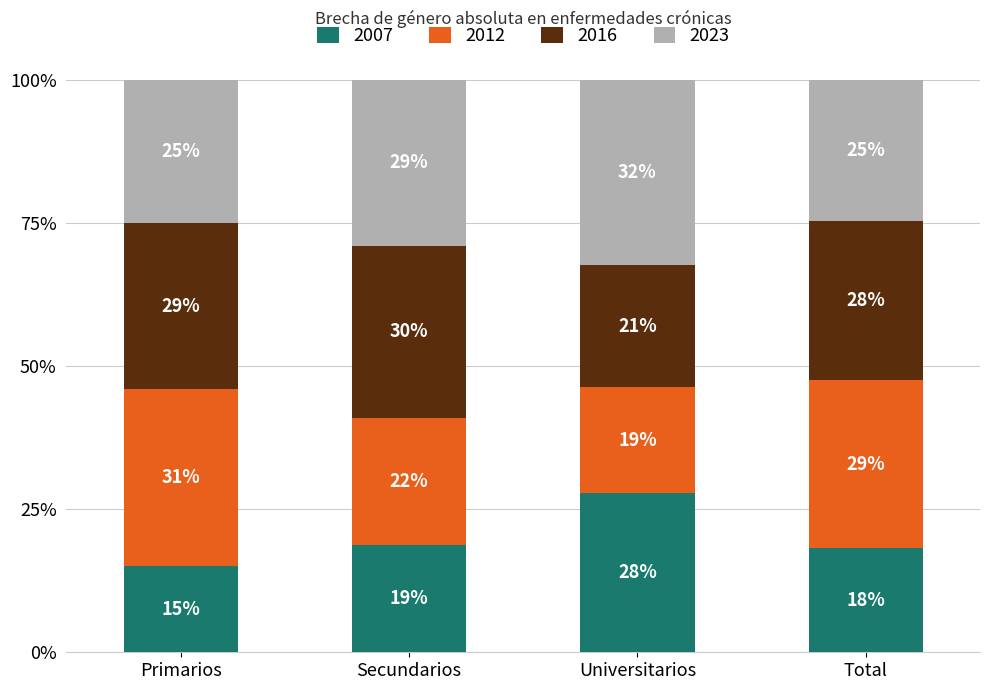

How many bars are there in total?

4